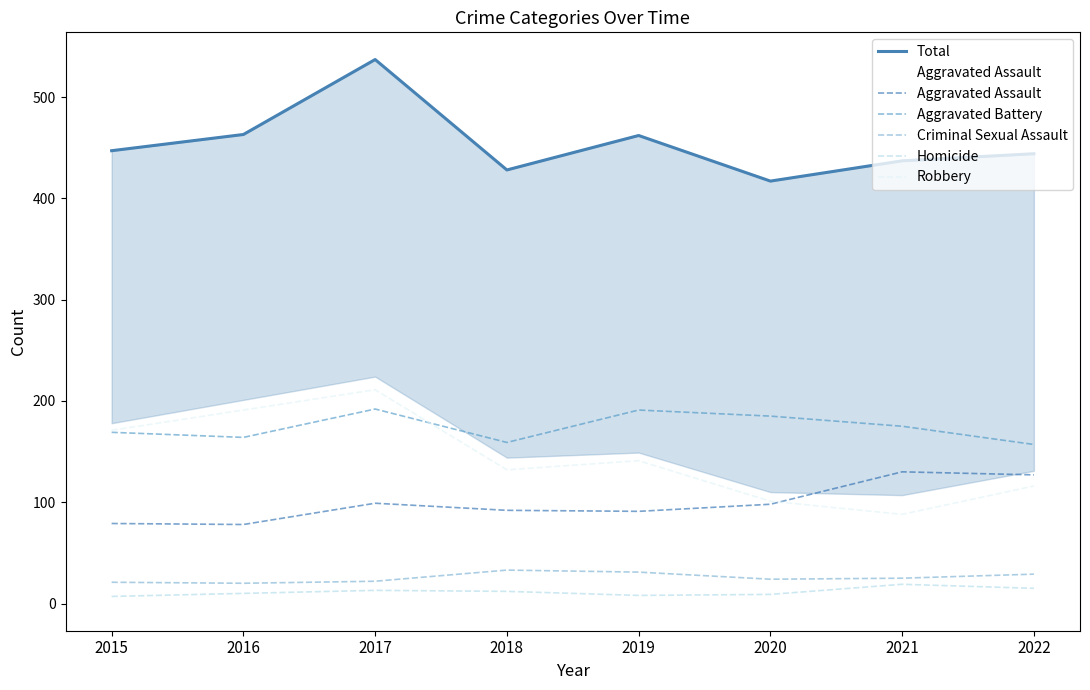

True or false: Total and Aggravated Assault intersect in this chart.

False